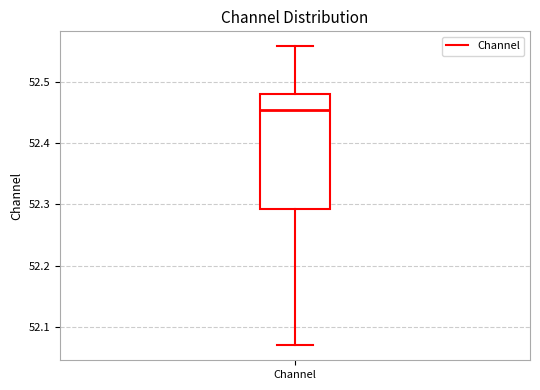

Where is the lower edge of the box for Channel on the y-axis? The values are not printed on the chart, so give them approximately, as read against the axis.

52.29